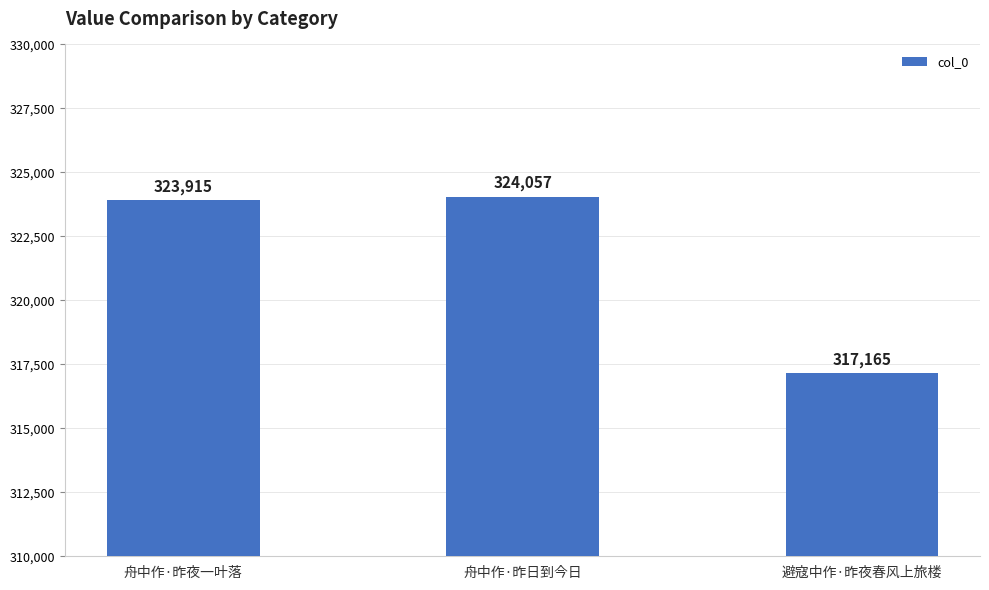

Reading left to right, transcribe all the data shown in this chart.

323915	324057	317165